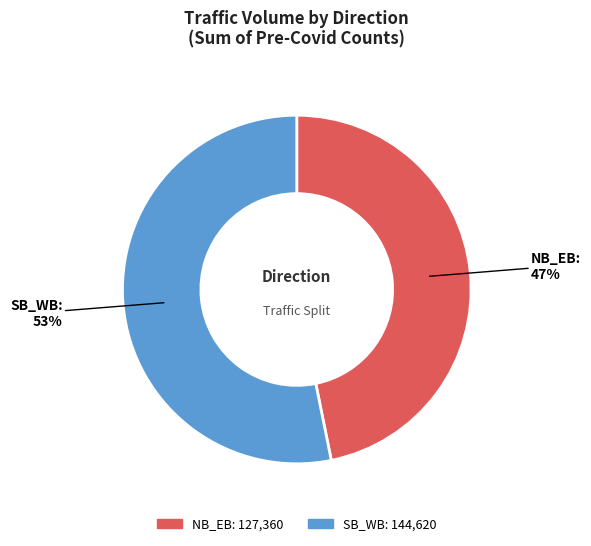

Is SB_WB the majority of the pie?

Yes